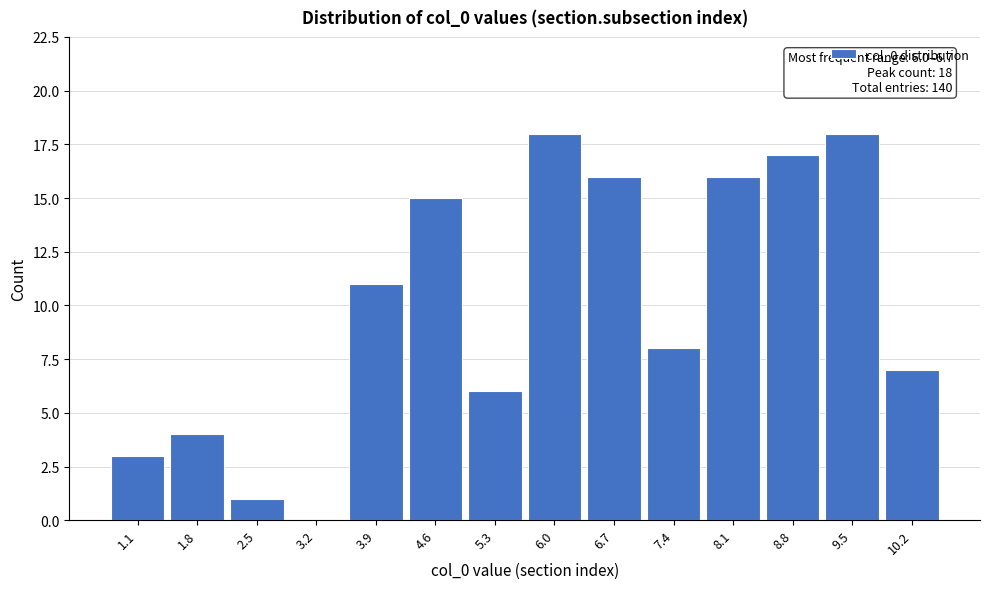

Reading left to right, what are all the values shown in this chart?

1.1=3	1.8=4	2.5=1	3.2=0	3.9=11	4.6=15	5.3=6	6.0=18	6.7=16	7.4=8	8.1=16	8.8=17	9.5=18	10.2=7